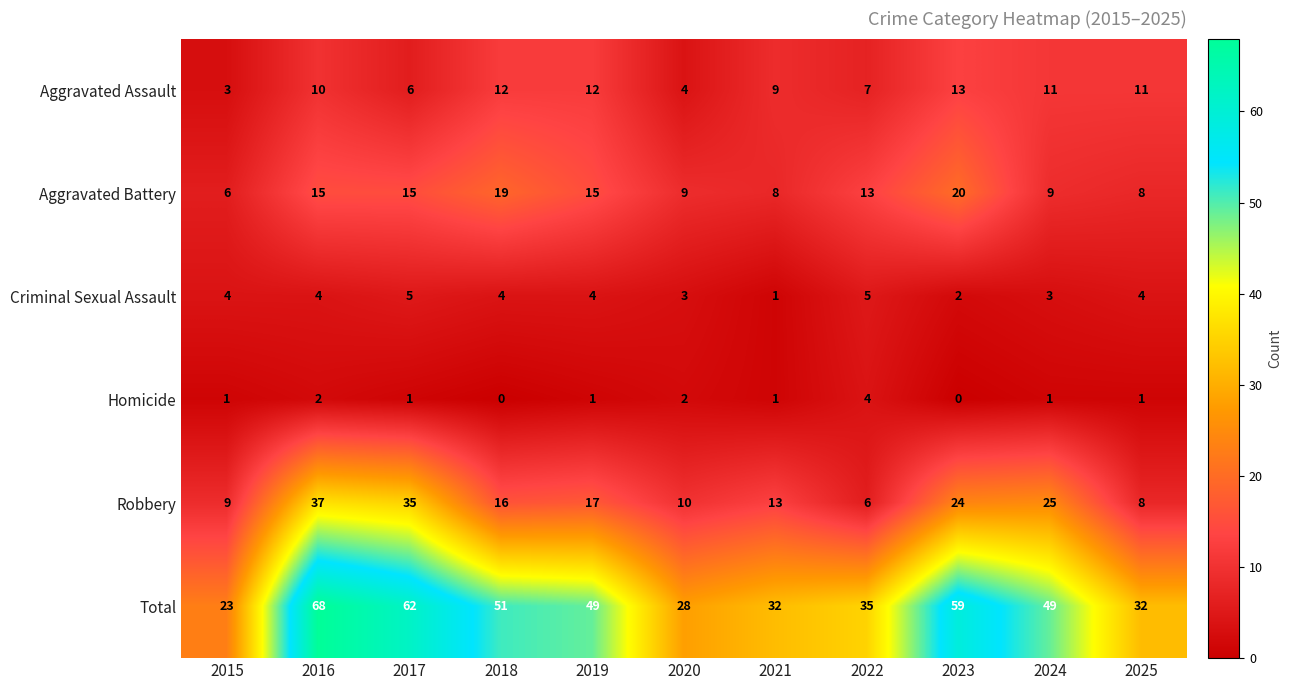

Which category has the highest value across all series?

2016